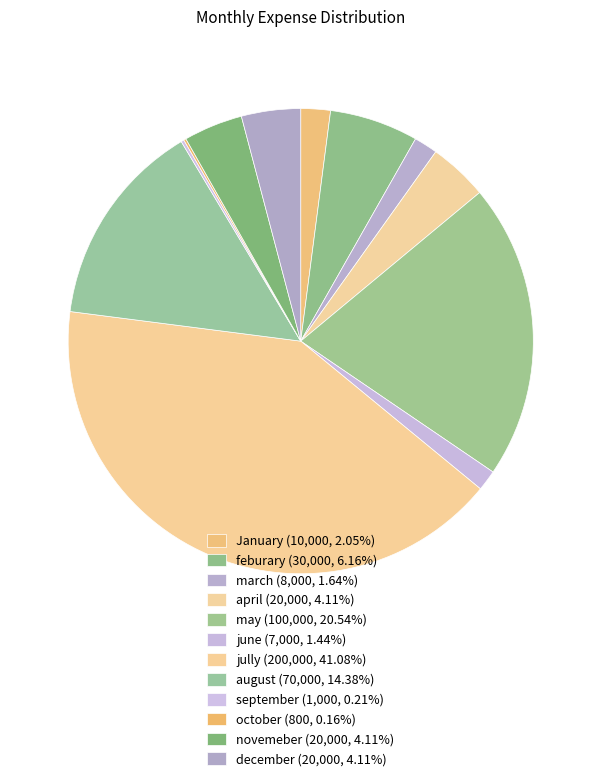

Is it true that april is 18% of the pie?

False